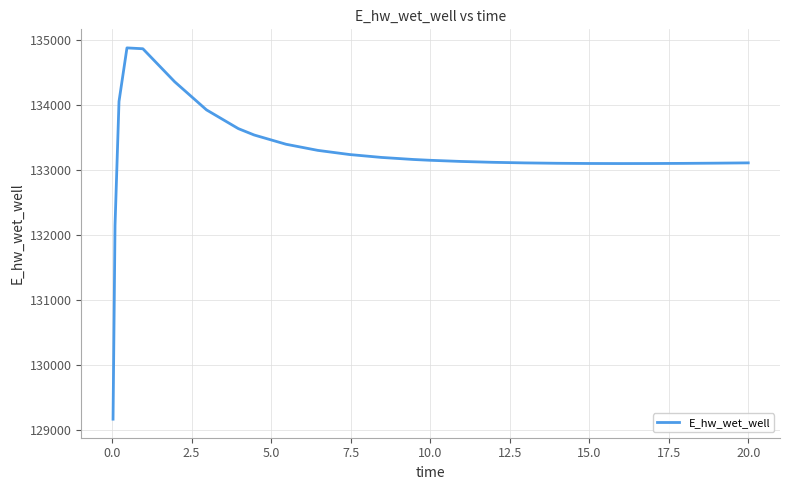

What is the average value?

133238.5